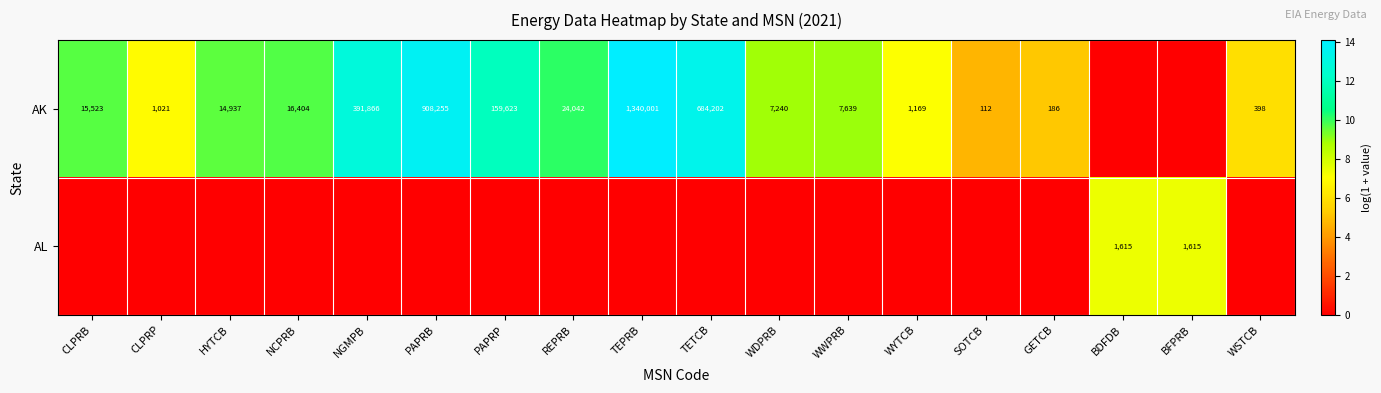

The value of AK at TEPRB is 1340001. True or false?

True